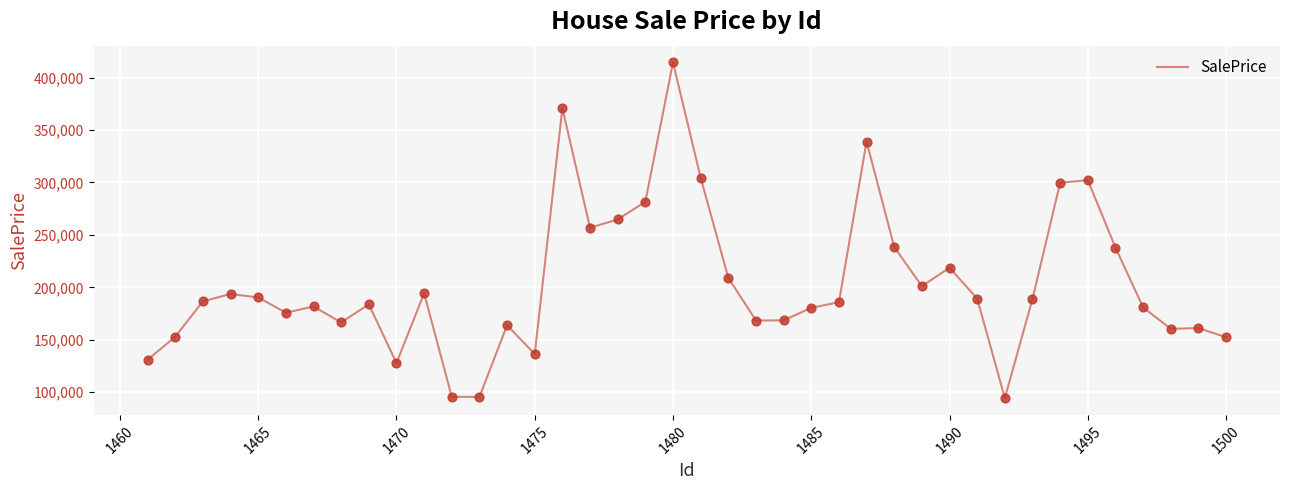

What is the difference between the maximum and minimum values?

319950.5